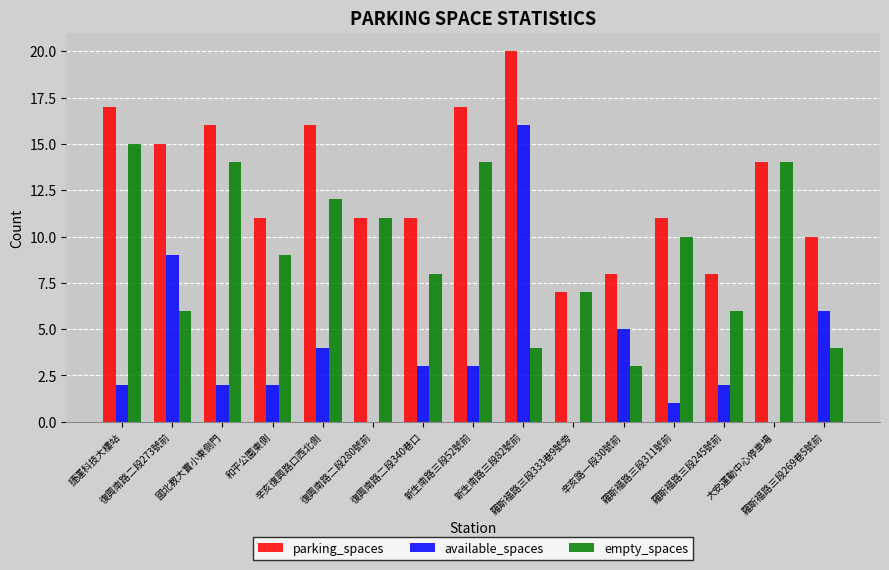

Reading right to left, list all the values displayed in this chart.

parking_spaces: 羅斯福路三段269巷5號前=10	大安運動中心停車場=14	羅斯福路三段245號前=8	羅斯福路三段311號前=11	辛亥路一段30號前=8	羅斯福路三段333巷9號旁=7	新生南路三段82號前=20	新生南路三段52號前=17	復興南路二段340巷口=11	復興南路二段280號前=11	辛亥復興路口西北側=16	和平公園東側=11	國北教大實小東側門=16	復興南路二段273號前=15	捷運科技大樓站=17
available_spaces: 羅斯福路三段269巷5號前=6	大安運動中心停車場=0	羅斯福路三段245號前=2	羅斯福路三段311號前=1	辛亥路一段30號前=5	羅斯福路三段333巷9號旁=0	新生南路三段82號前=16	新生南路三段52號前=3	復興南路二段340巷口=3	復興南路二段280號前=0	辛亥復興路口西北側=4	和平公園東側=2	國北教大實小東側門=2	復興南路二段273號前=9	捷運科技大樓站=2
empty_spaces: 羅斯福路三段269巷5號前=4	大安運動中心停車場=14	羅斯福路三段245號前=6	羅斯福路三段311號前=10	辛亥路一段30號前=3	羅斯福路三段333巷9號旁=7	新生南路三段82號前=4	新生南路三段52號前=14	復興南路二段340巷口=8	復興南路二段280號前=11	辛亥復興路口西北側=12	和平公園東側=9	國北教大實小東側門=14	復興南路二段273號前=6	捷運科技大樓站=15